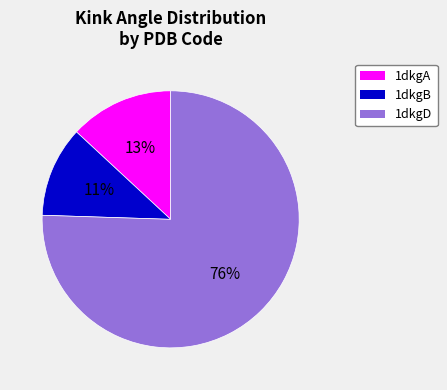

Combined, do 1dkgD and 1dkgA account for over 50%?

Yes